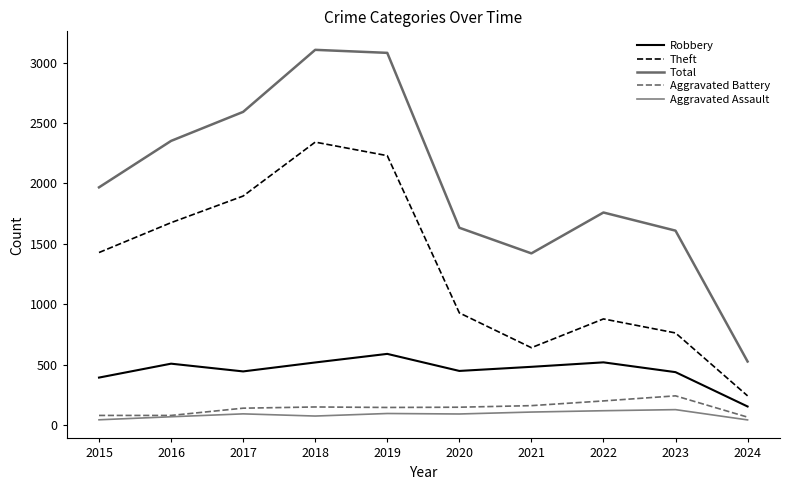

Reading left to right, list all the values displayed in this chart.

Robbery: 2015=395	2016=510	2017=446	2018=520	2019=591	2020=450	2021=484	2022=521	2023=440	2024=156
Theft: 2015=1429	2016=1676	2017=1896	2018=2342	2019=2230	2020=930	2021=642	2022=880	2023=764	2024=244
Total: 2015=1968	2016=2352	2017=2592	2018=3105	2019=3080	2020=1634	2021=1422	2022=1760	2023=1610	2024=528
Aggravated Battery: 2015=82	2016=82	2017=142	2018=152	2019=148	2020=150	2021=163	2022=202	2023=244	2024=68
Aggravated Assault: 2015=46	2016=71	2017=95	2018=77	2019=98	2020=94	2021=110	2022=121	2023=130	2024=45